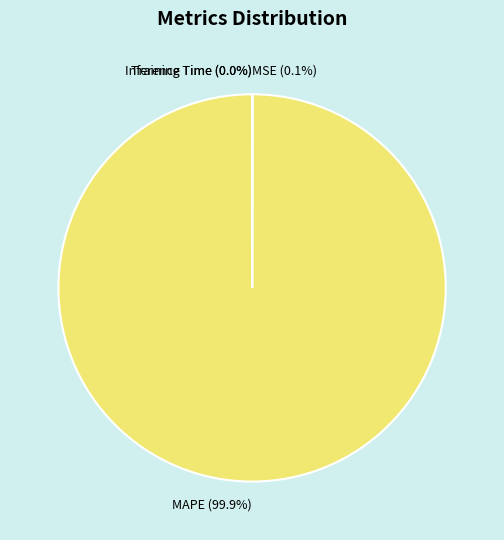

Does MAPE (99.9%) represent more than half of the total?

Yes